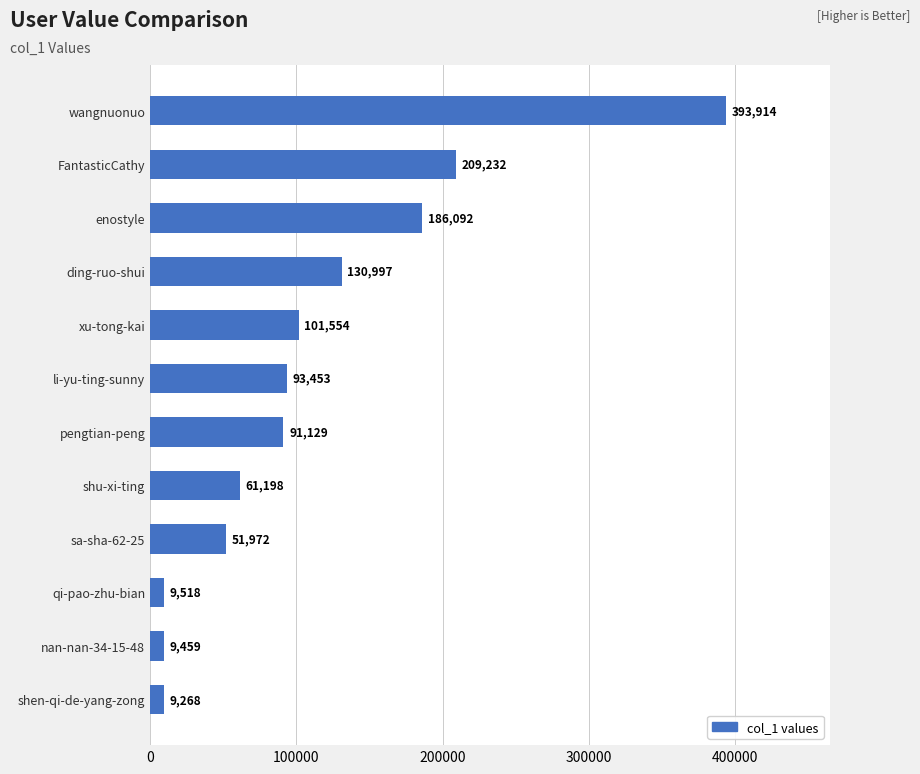

The value at shu-xi-ting is 20588. True or false?

False